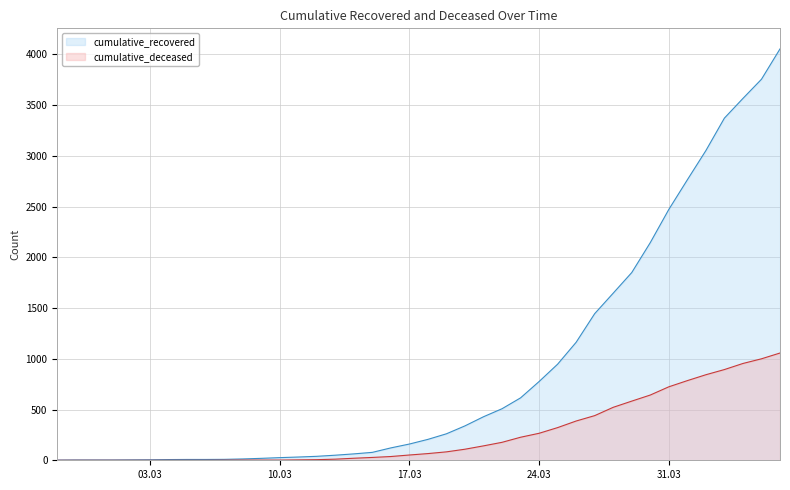

The cumulative_recovered series shows 50 at 2020-03-13. True or false?

True